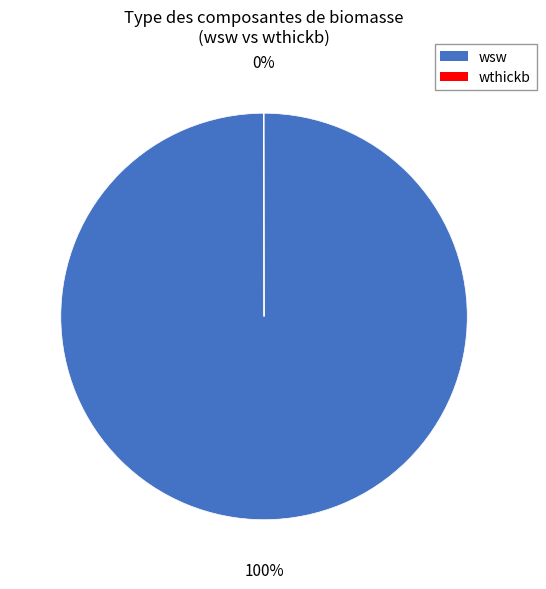

What percentage is the wsw slice, to the nearest percent?

100%